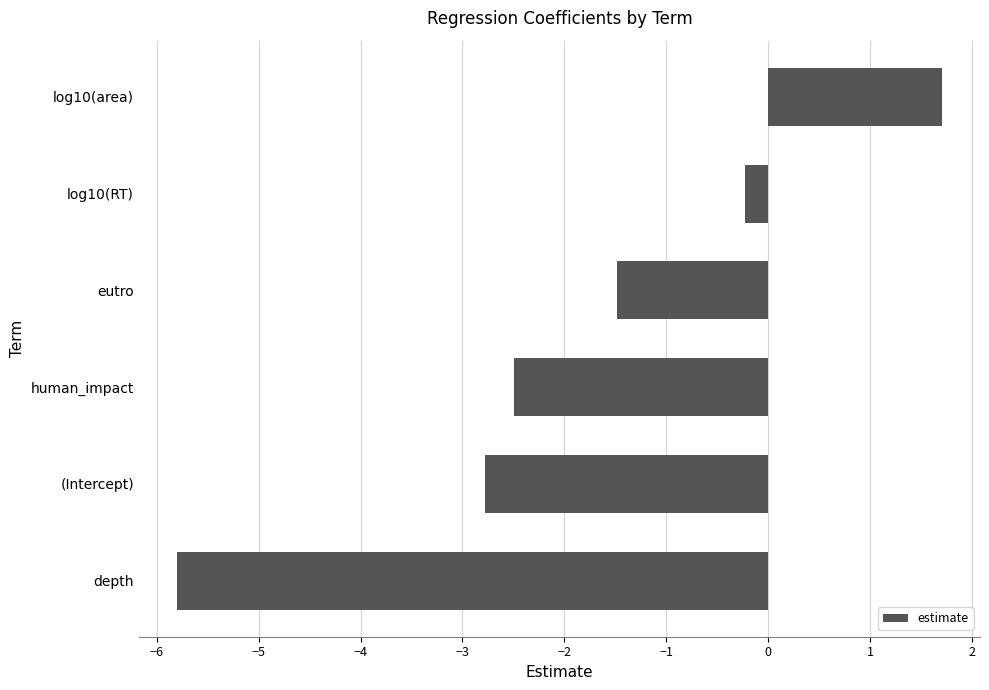

Which has a higher value, log10(RT) or (Intercept)?

log10(RT)